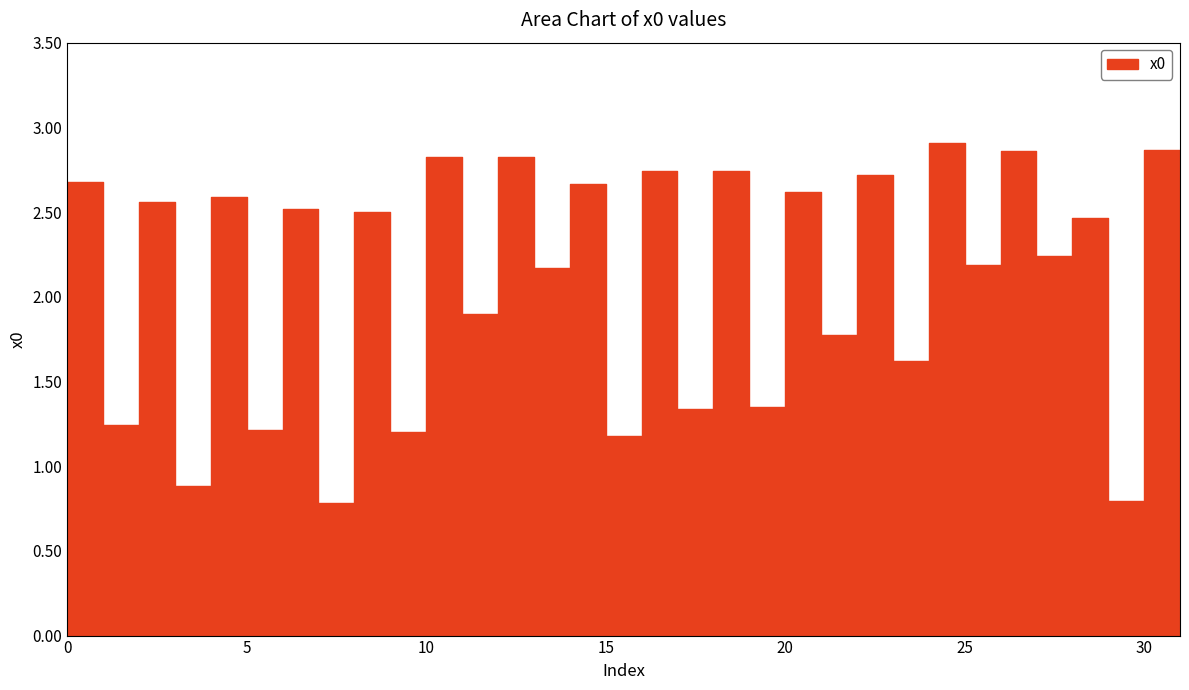

At which category does the chart reach its peak across all series?

24